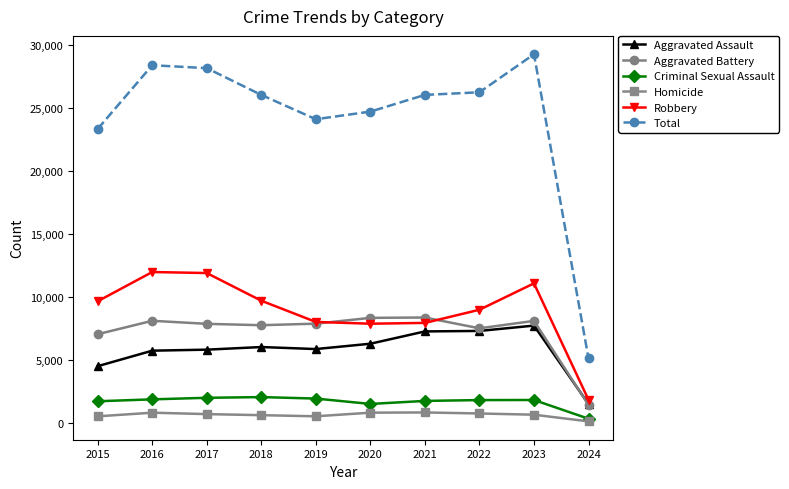

At which label does Total reach its minimum?

2024